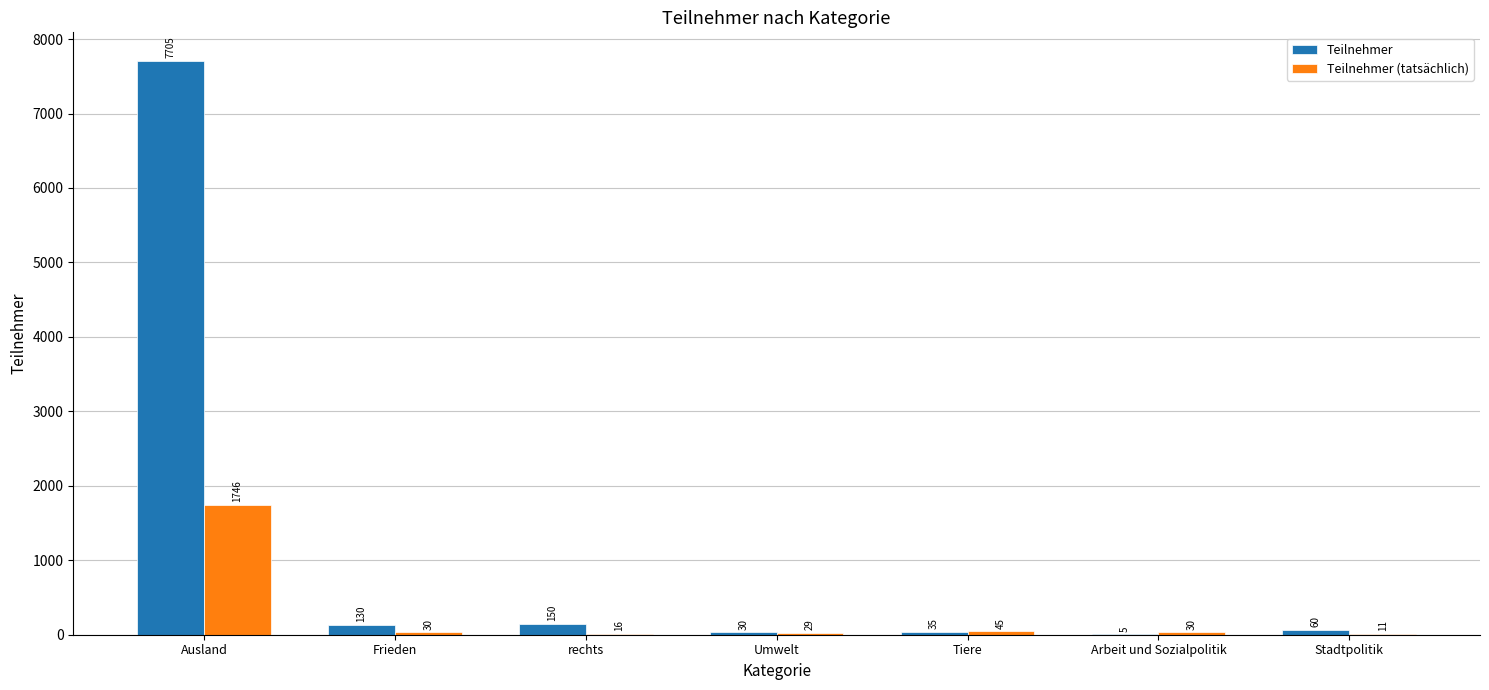

Which series has the largest total across all categories?

Teilnehmer